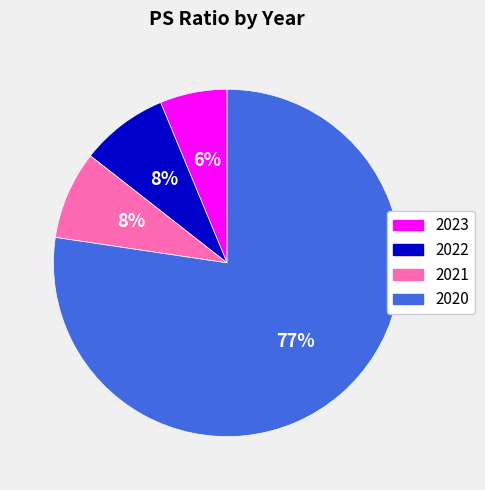

Which slice represents more than half of the pie?

2020